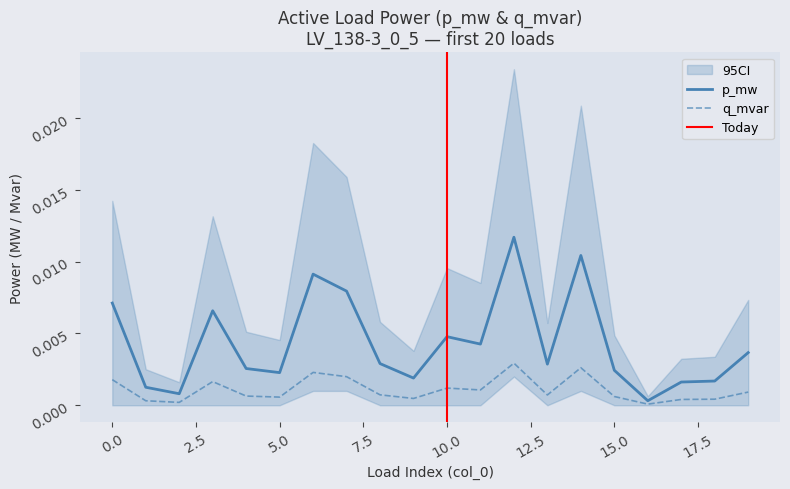

Is this an area chart (filled region under the line)?

No